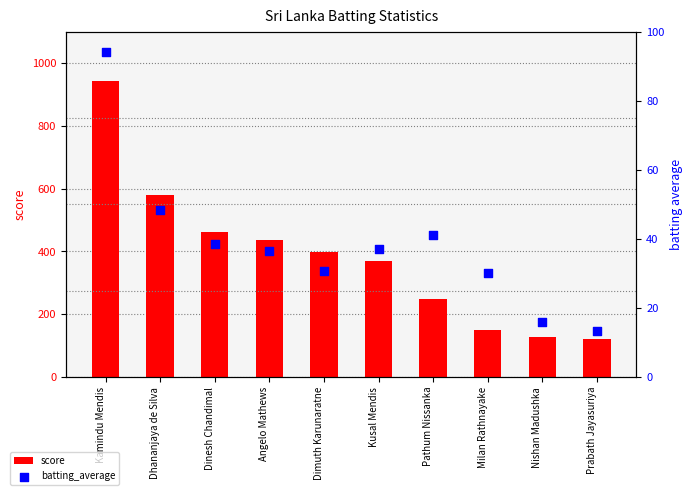

What are all the series names shown in the legend?

score, batting_average